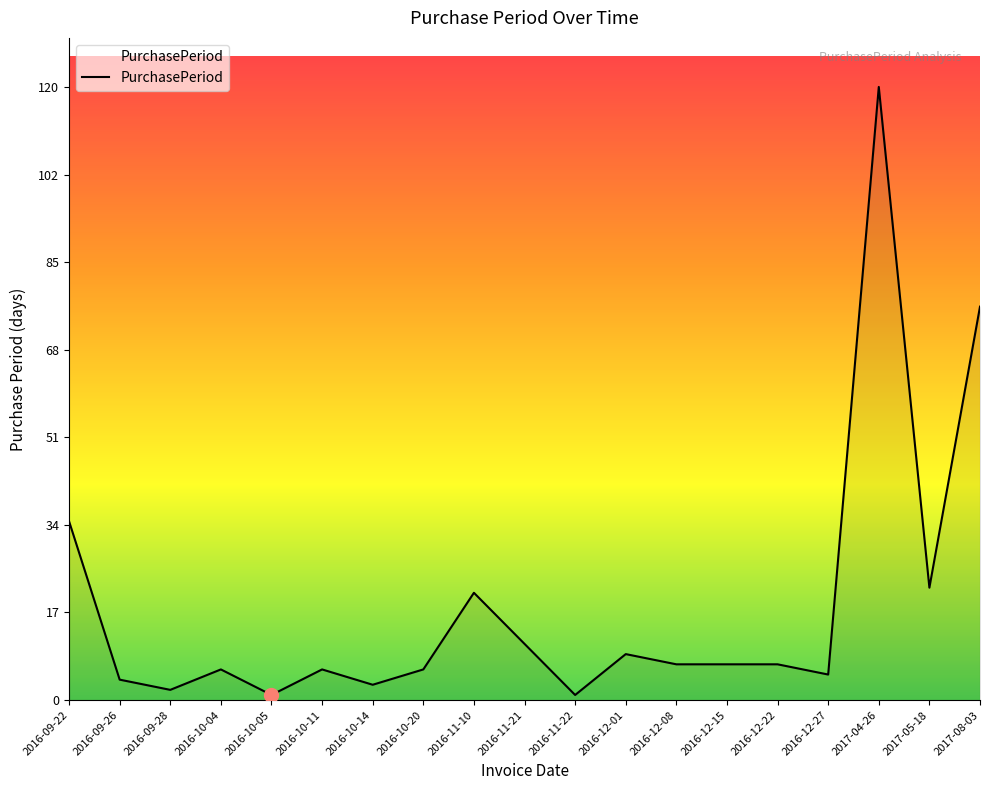

How many lines are shown in the chart?

1